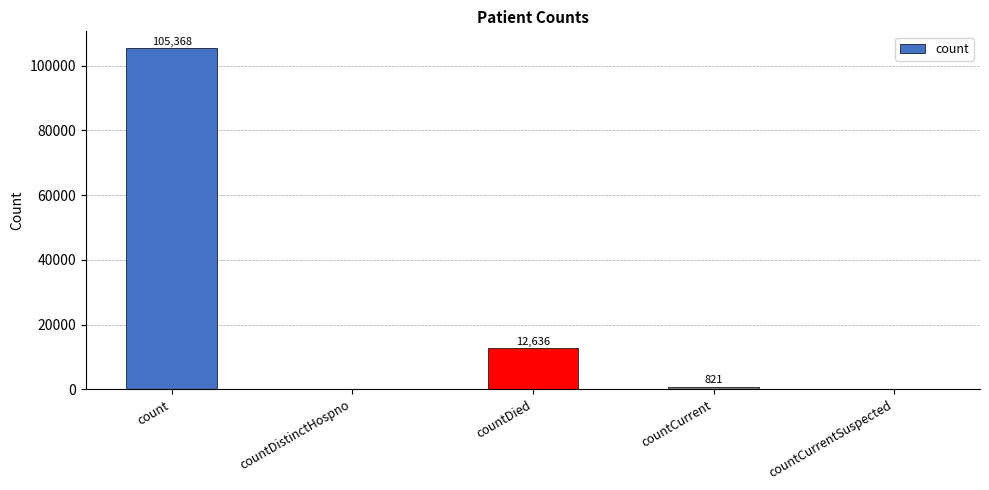

At which category does the chart reach its peak across all series?

count